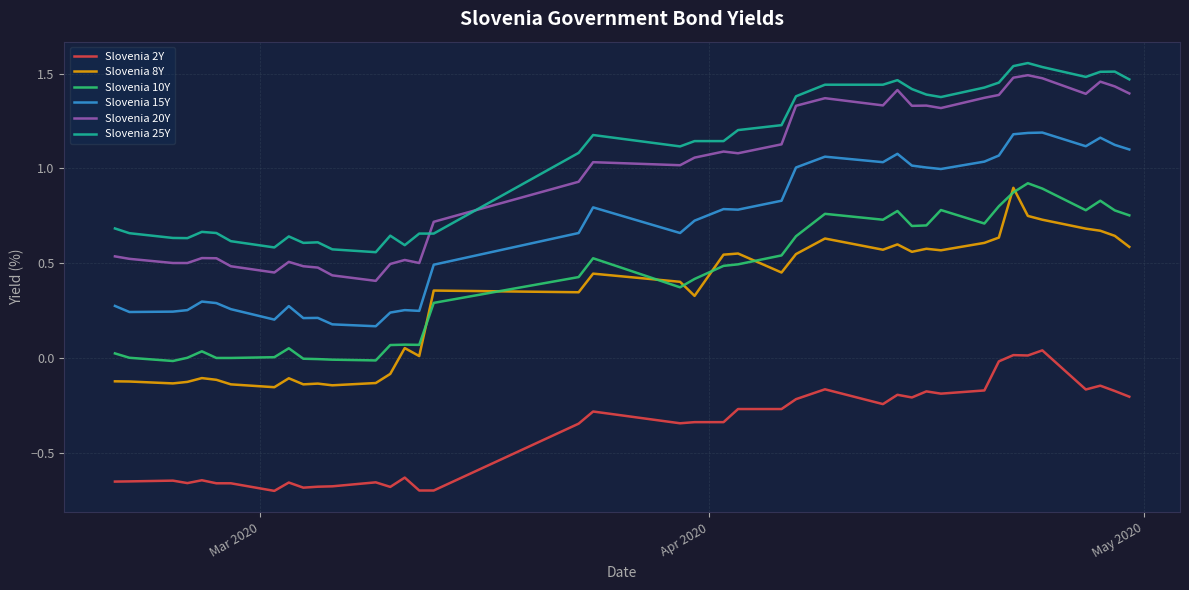

True or false: Slovenia 2Y and Slovenia 20Y cross at least once.

False